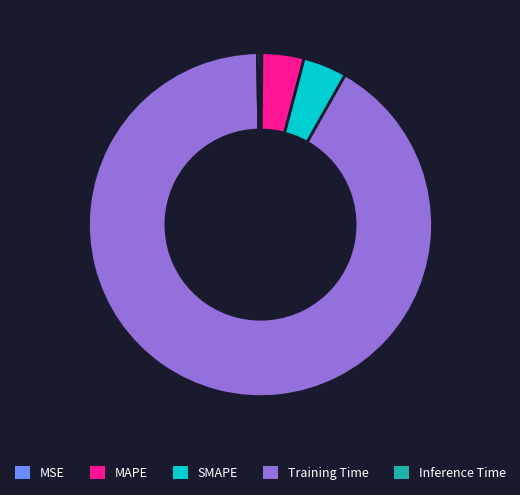

Which category accounts for the majority?

Training Time